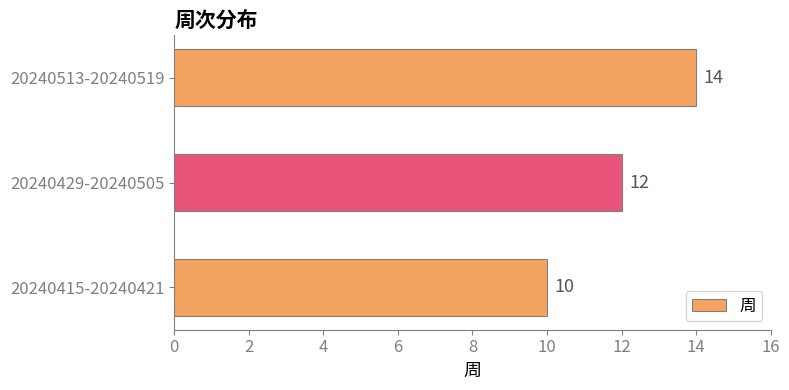

Which has a higher value, 20240415-20240421 or 20240513-20240519?

20240513-20240519